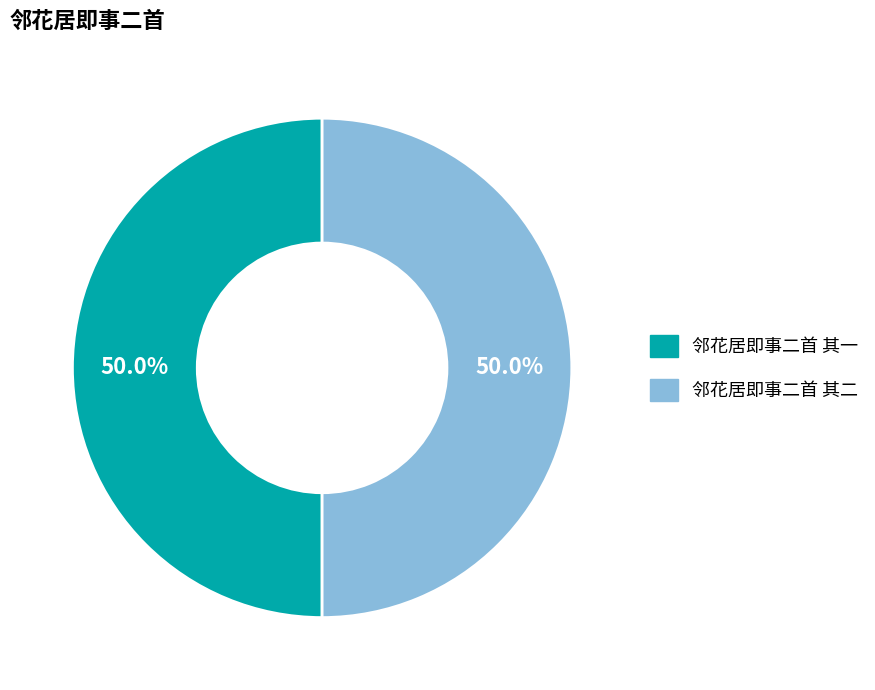

Approximately how many times larger is the value at 邻花居即事二首 其二 compared to 邻花居即事二首 其一?

1.0